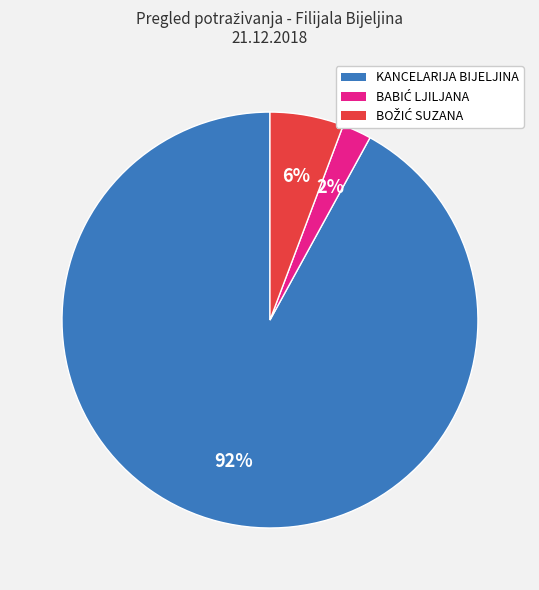

To the nearest percent, what is the average slice percentage?

33%